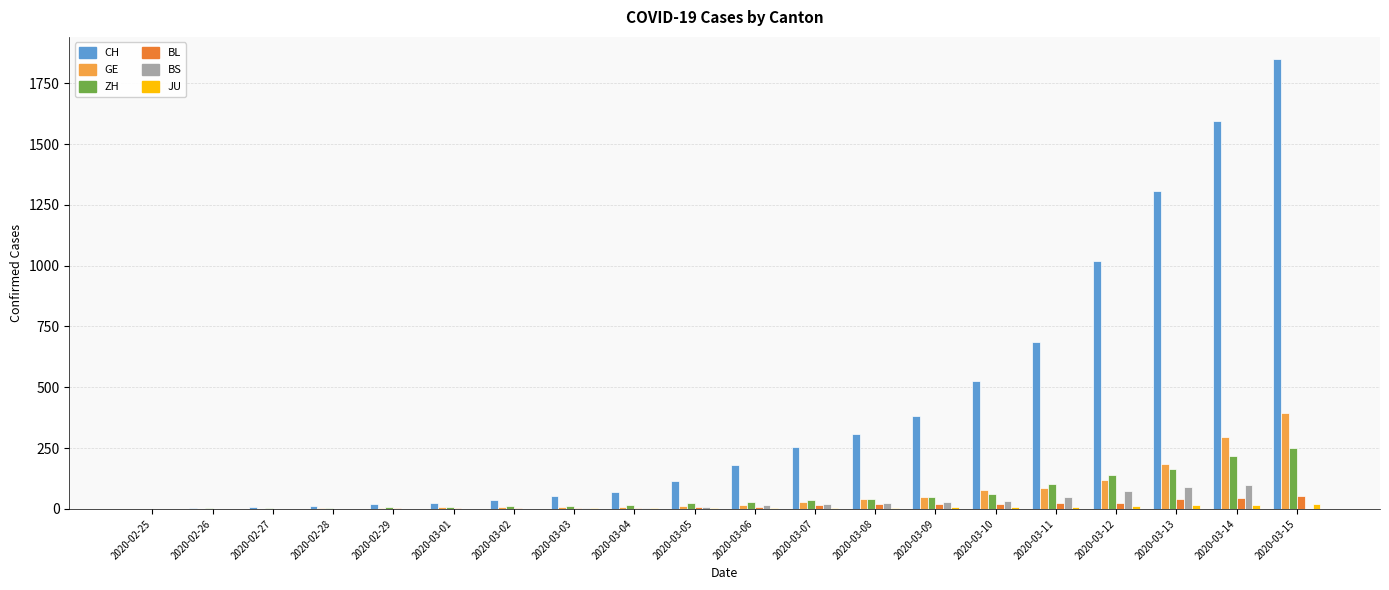

At which category is the sum across all series the highest?

2020-03-15